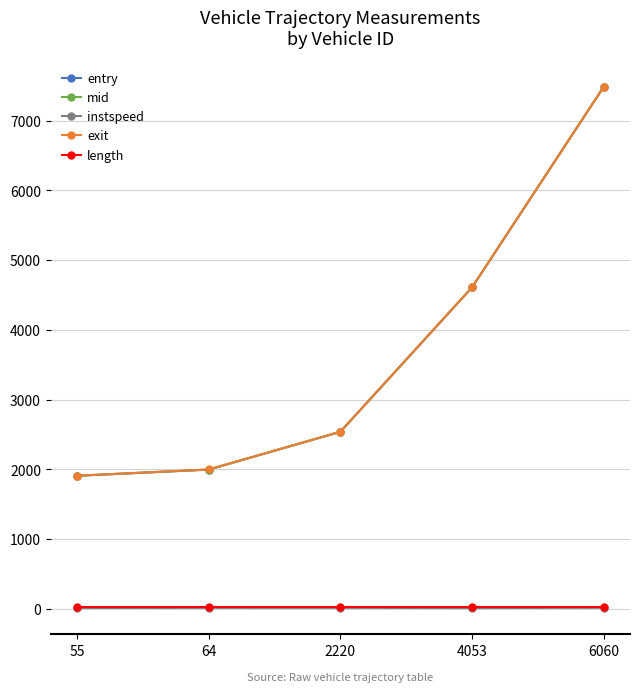

What is the difference between the maximum and minimum values in the entry series?

5577.8